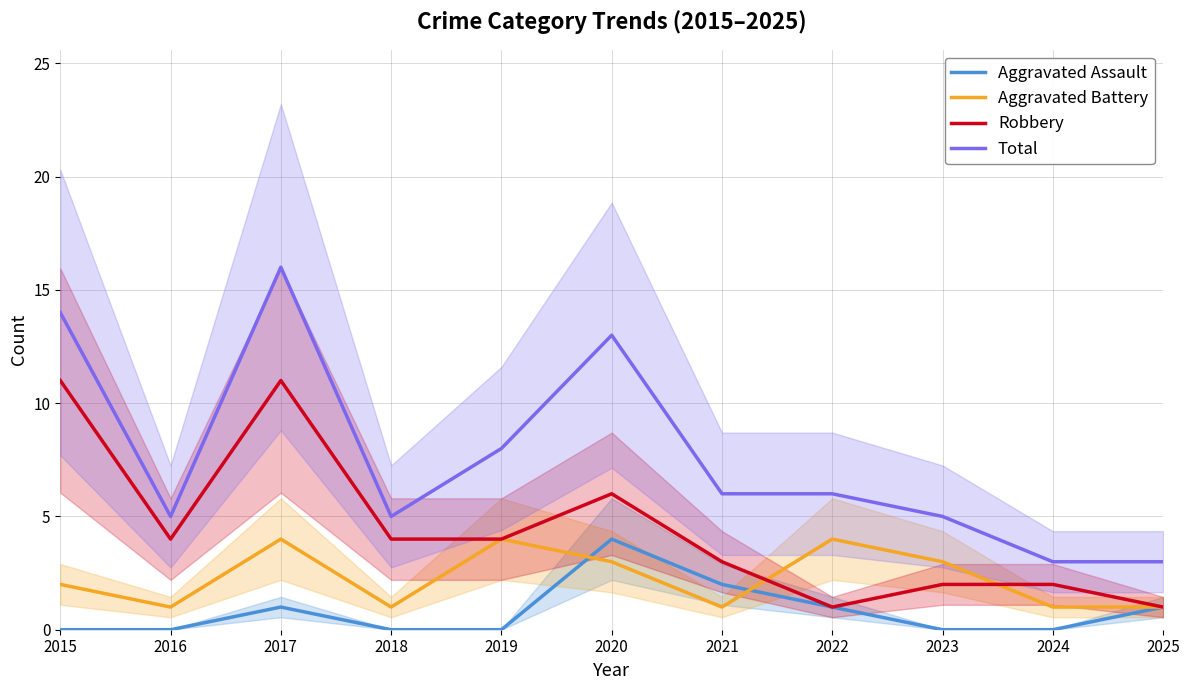

Count the number of data series in this chart.

4